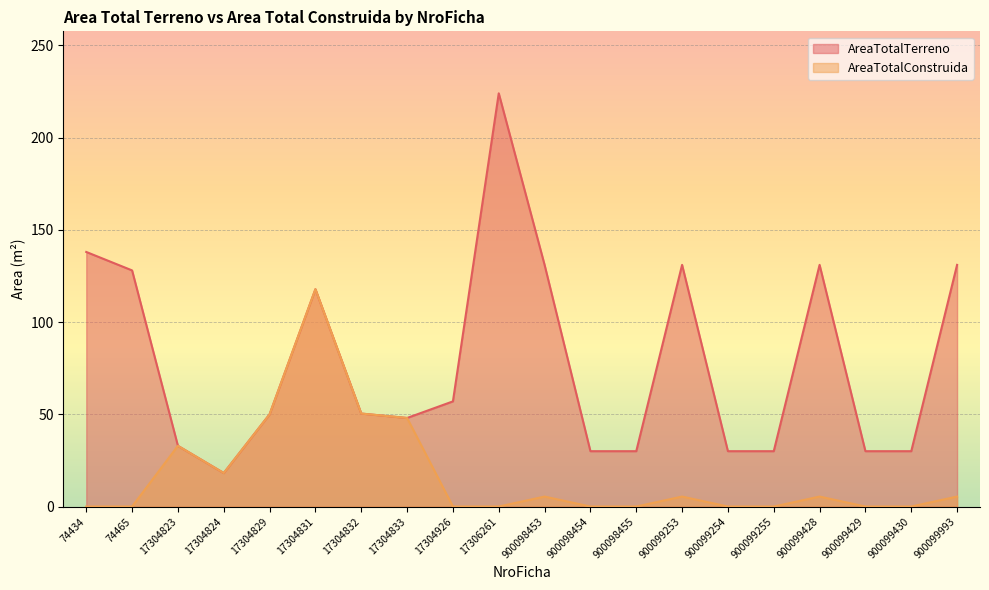

Reading left to right, list all the values displayed in this chart.

AreaTotalTerreno: 138.0	128.0	32.9	18.1	50.0	117.8	50.4	48.0	57.0	224.0	131.0	30.0	30.0	131.0	30.0	30.0	131.0	30.0	30.0	131.0
AreaTotalConstruida: 0.0	0.0	32.9	18.1	50.0	117.8	50.4	48.0	0.0	0.0	5.4	0.0	0.0	5.4	0.0	0.0	5.4	0.0	0.0	5.4